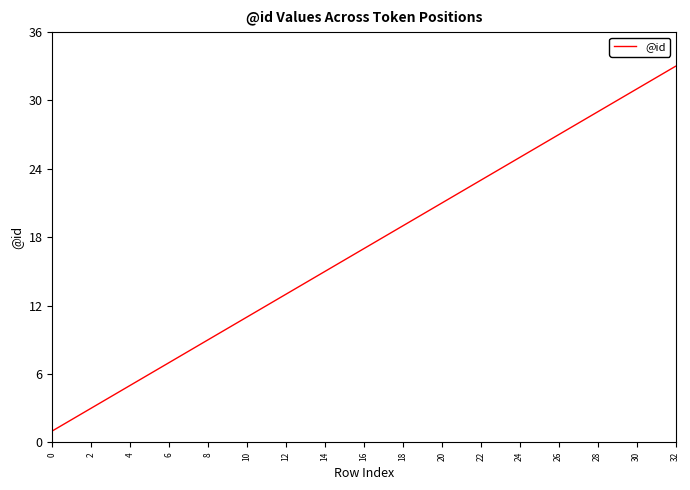

Count the number of data series in this chart.

1